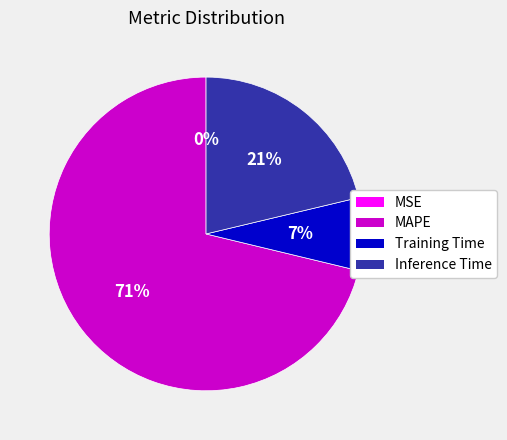

To the nearest percent, what portion does Training Time represent?

7%